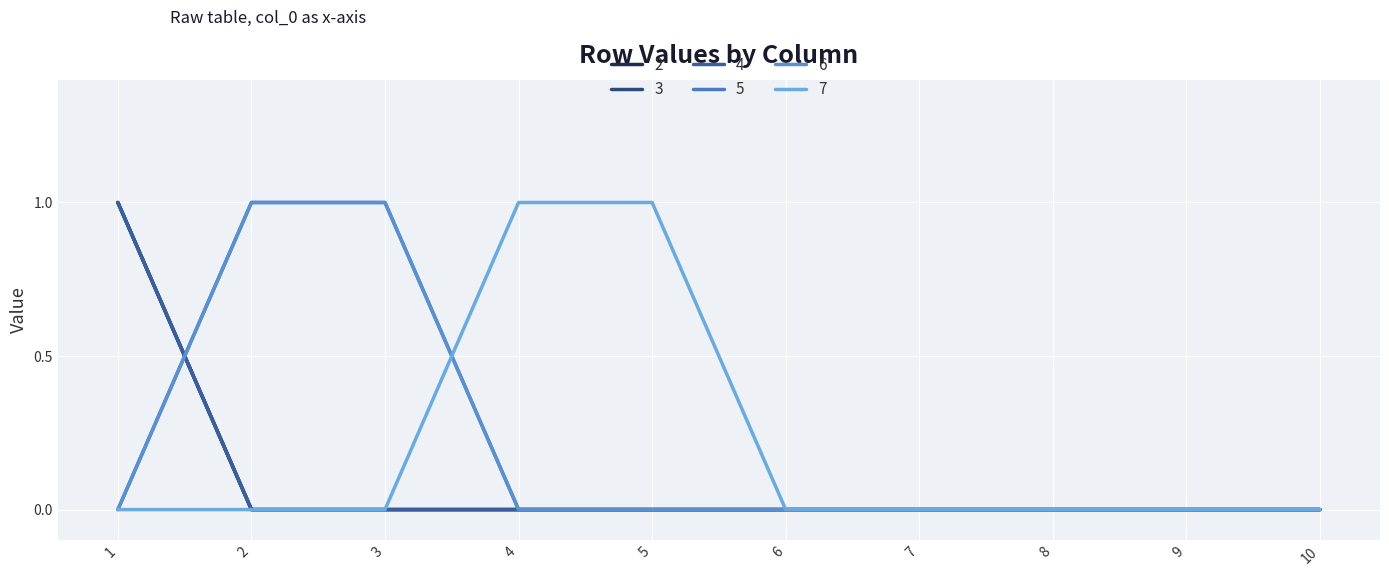

Count the number of categories in the chart.

10